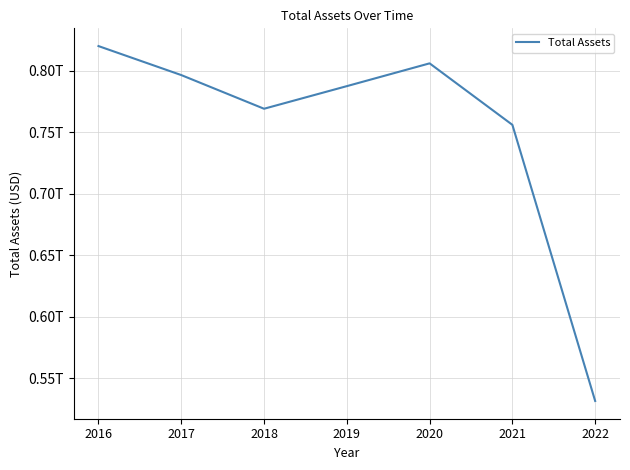

At which category does the data reach its first local valley?

2018